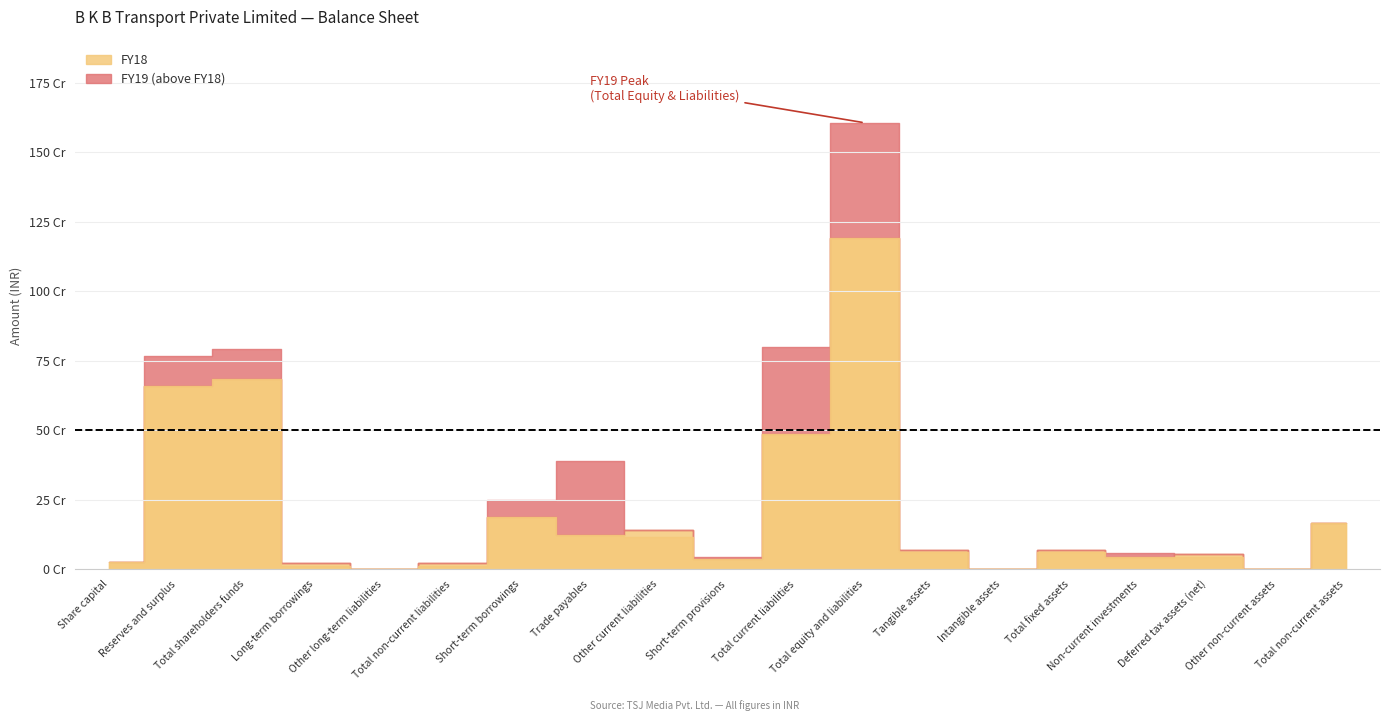

What is the label of the 4th point from the right?

Non-current investments